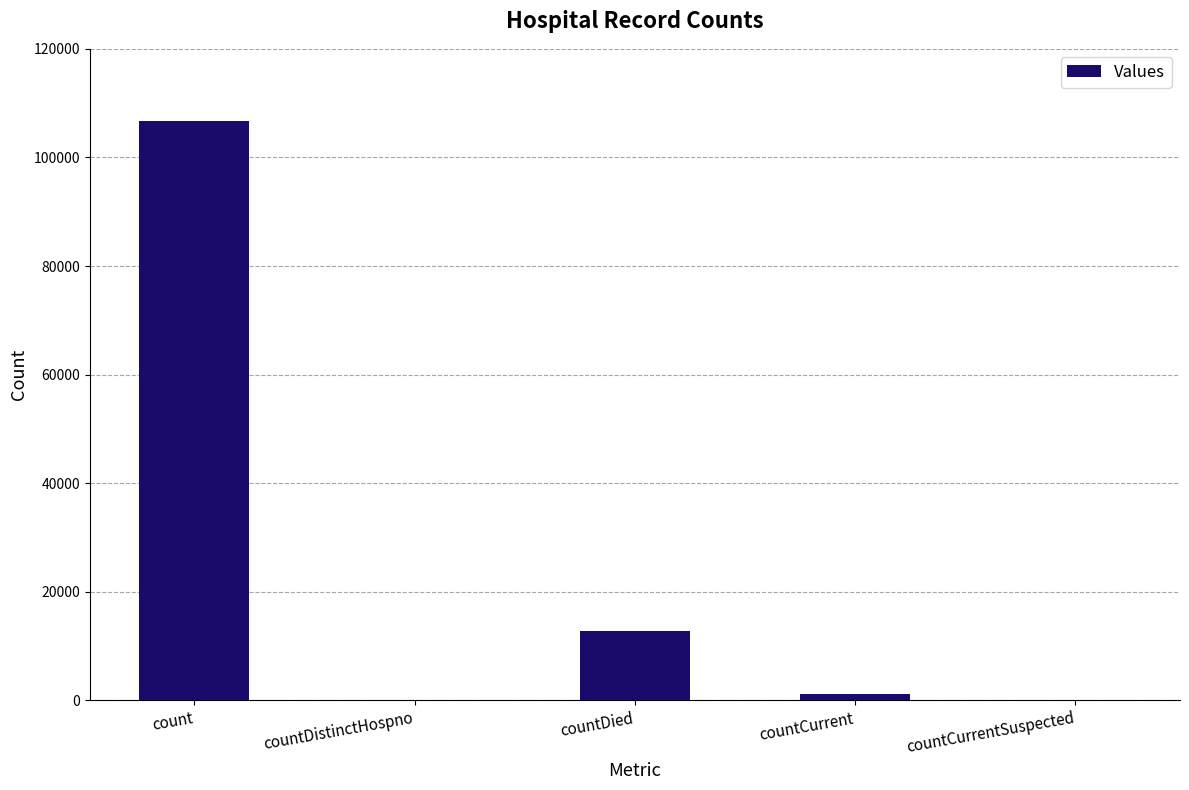

What is the sum of the values at count and countDistinctHospno?

106777